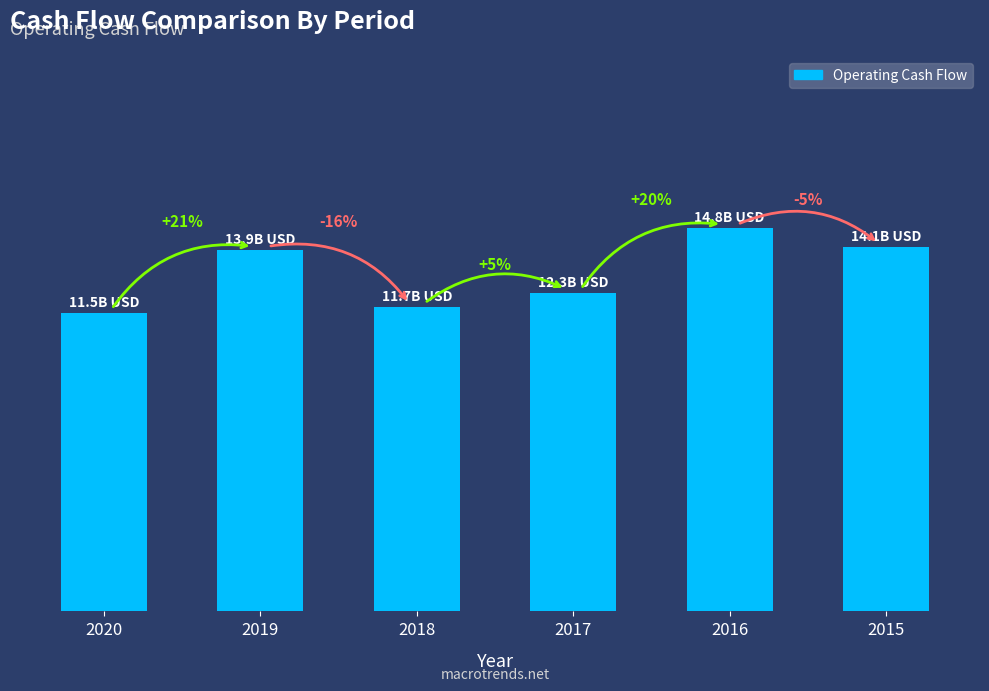

Reading left to right, list all the values displayed in this chart.

11.5	13.9	11.7	12.3	14.8	14.1